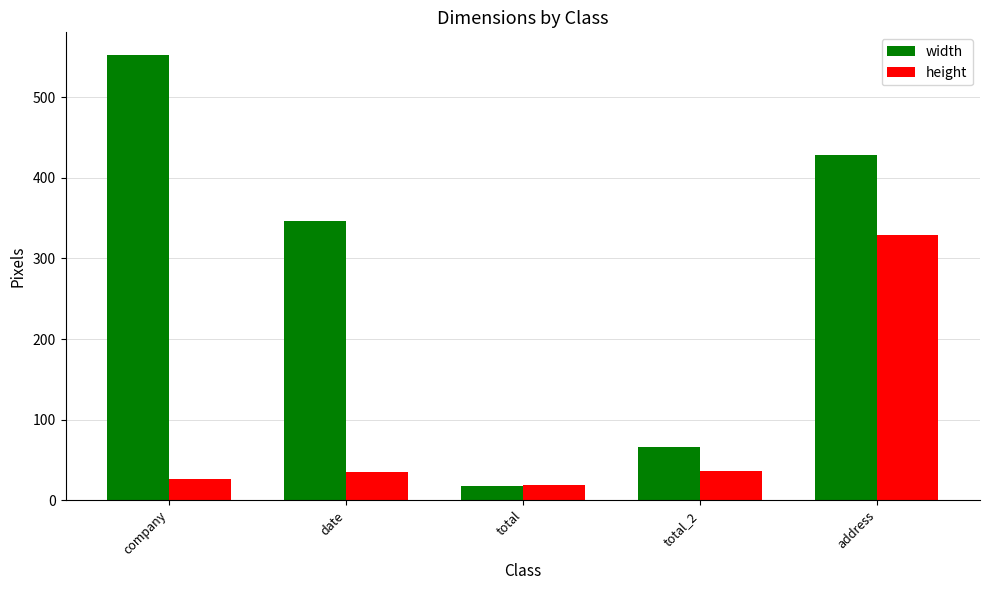

What value does the width series have at address, to the nearest 100?

400